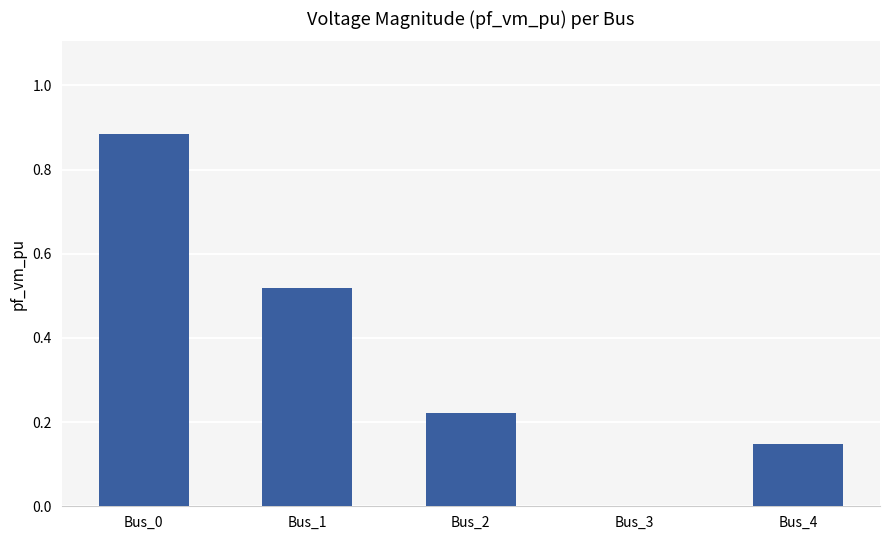

At which category does the chart reach its peak across all series?

Bus_0